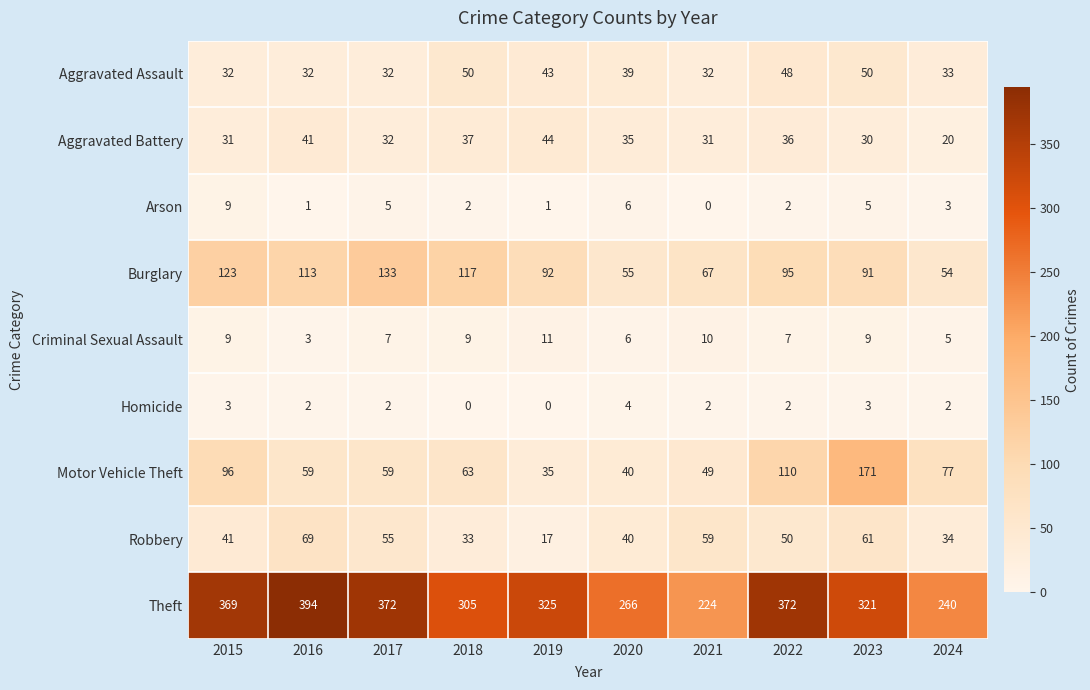

Read the Robbery value at 2018, to the nearest 10.

30